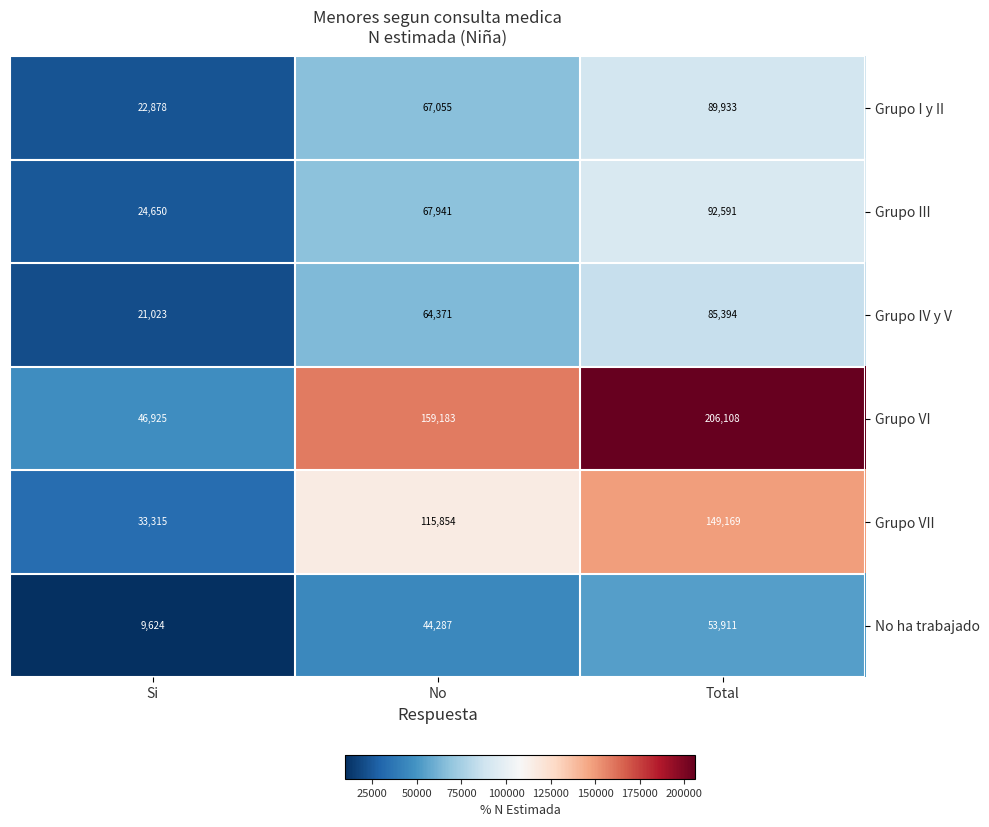

The Grupo III series shows 24650 at Si. True or false?

True